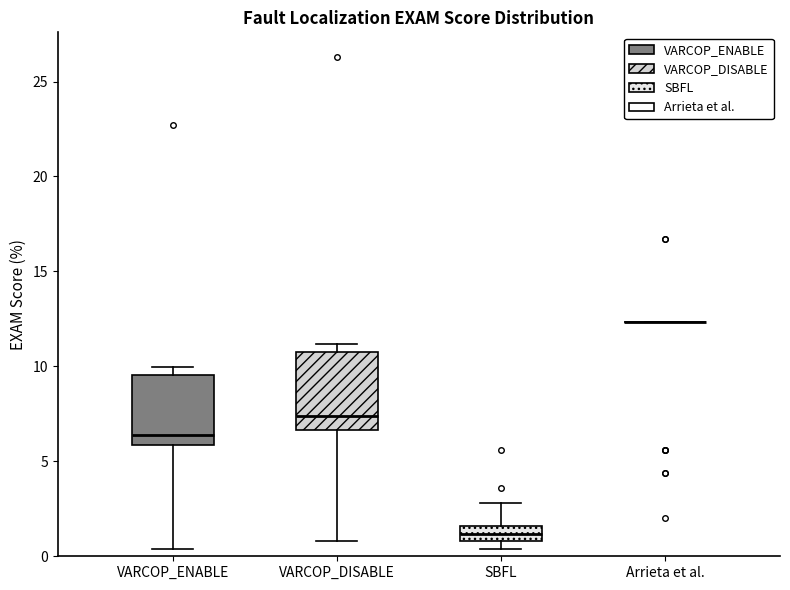

Reading left to right, transcribe this box plot: for each box, give where its median line is, the range the box spans, and where its two whiskers end, as read against the y-axis. The values are not printed on the chart, so give them approximately, as read against the axis.

VARCOP_ENABLE: median 6.5, box 6.0 to 9.5, whiskers 0.5 to 10.0
VARCOP_DISABLE: median 7.5, box 6.5 to 11.0, whiskers 1.0 to 11.0 (just above the box's upper edge)
SBFL: median 1.0 (inside the box), box 1.0 to 1.5, whiskers 0.5 to 3.0
Arrieta et al.: box collapsed to a line at 12.5, whiskers 12.5 to 12.5